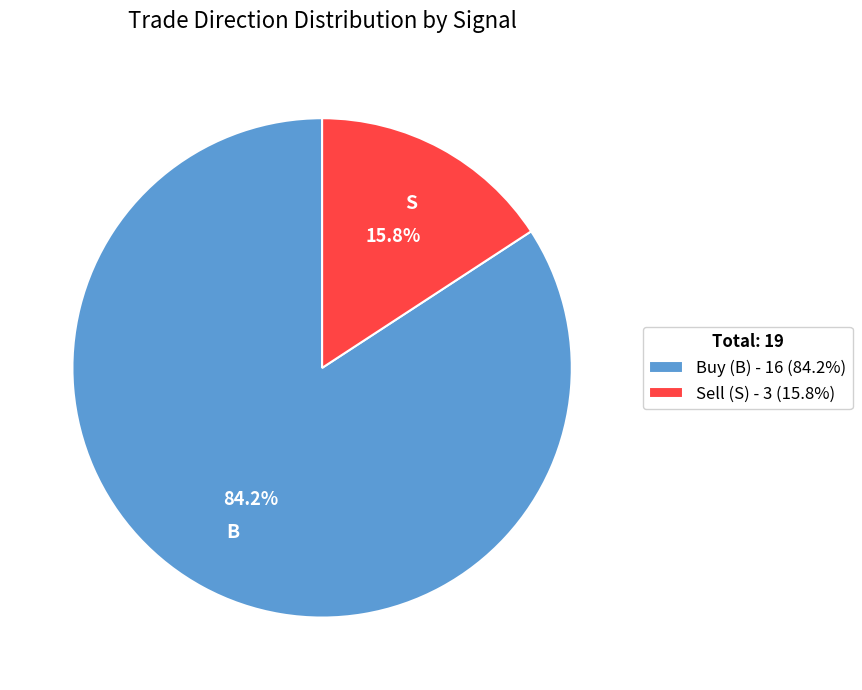

How many segments does this pie chart have?

2